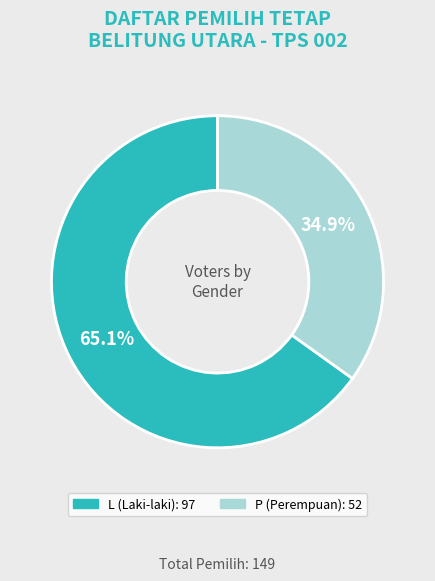

Is it true that L is 77% of the pie?

False